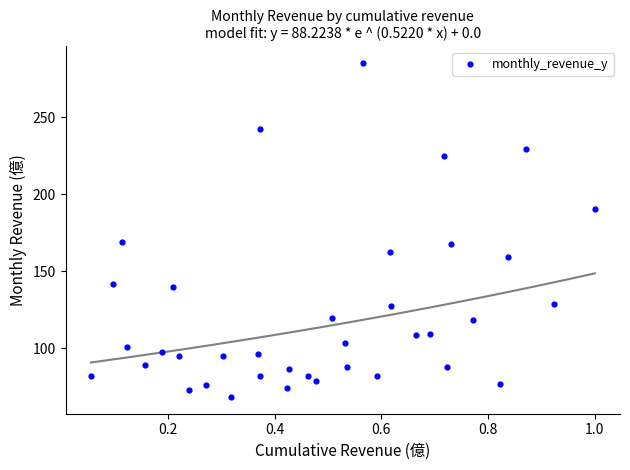

What is the range of X values (max minus min)?

0.9